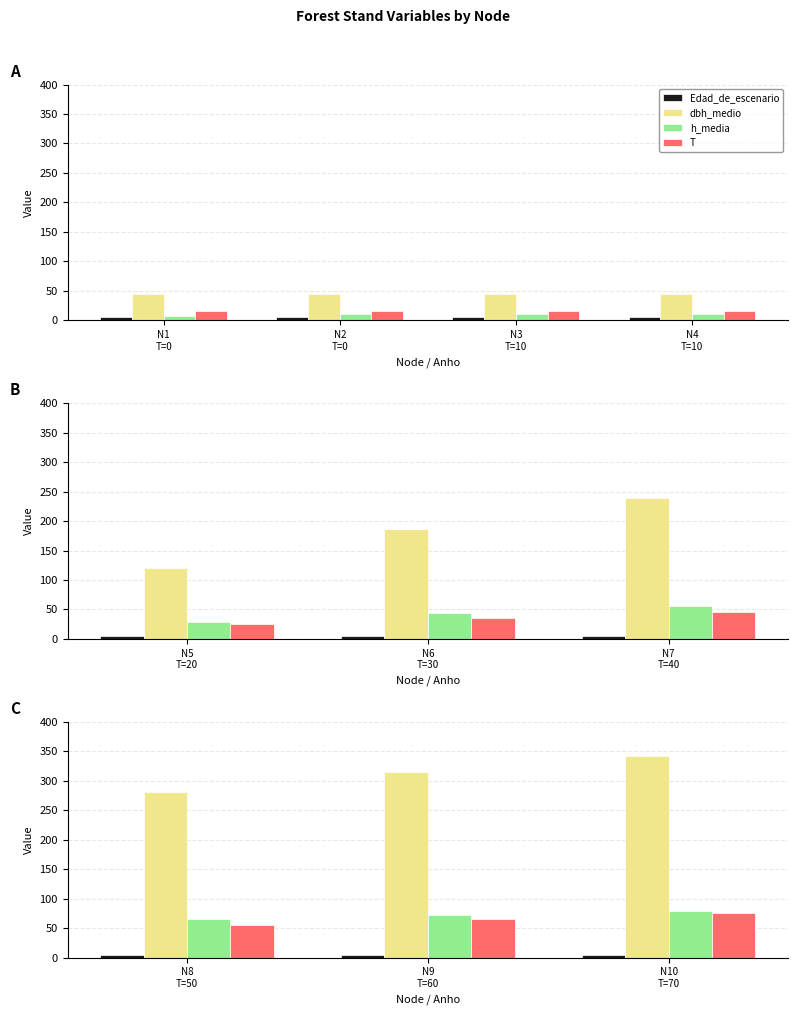

Which series has the largest range (max minus min)?

dbh_medio